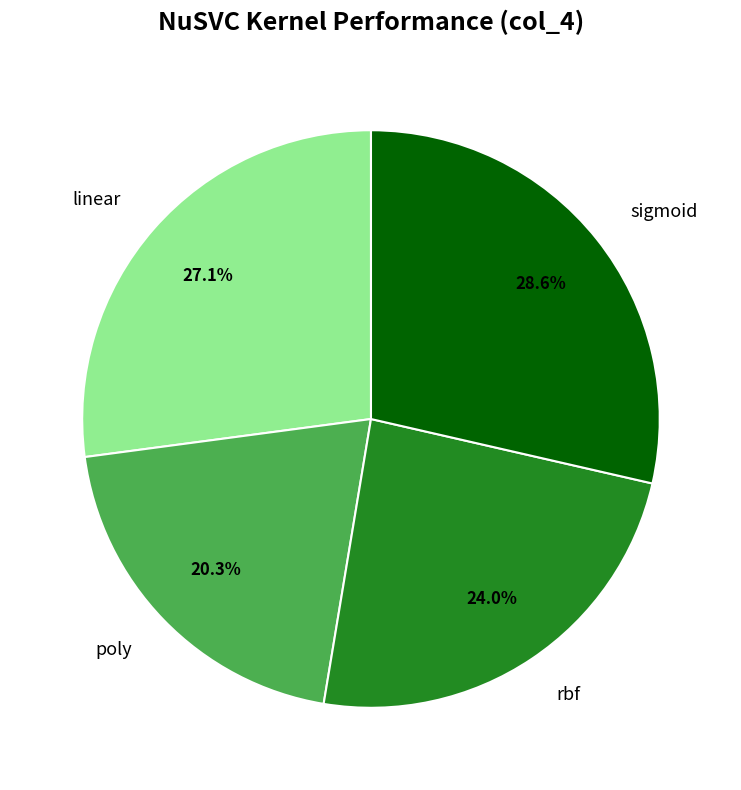

Which category has the biggest portion of the pie?

sigmoid